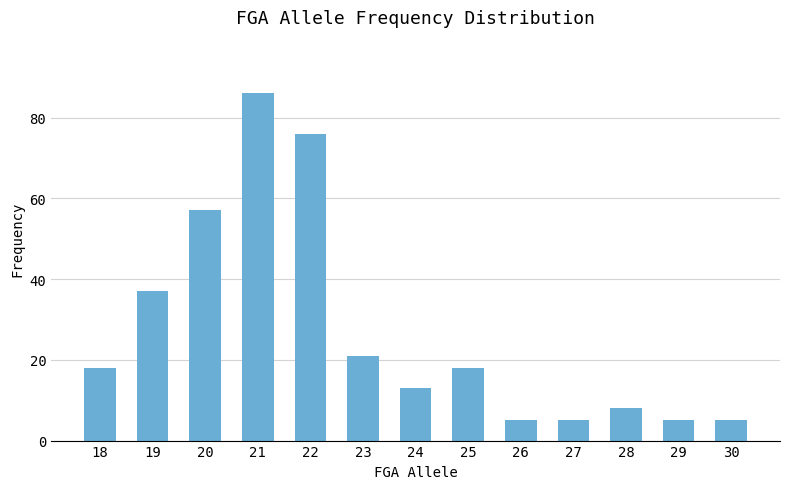

Reading left to right, what are all the values shown in this chart?

18=18	19=37	20=57	21=86	22=76	23=21	24=13	25=18	26=5	27=5	28=8	29=5	30=5